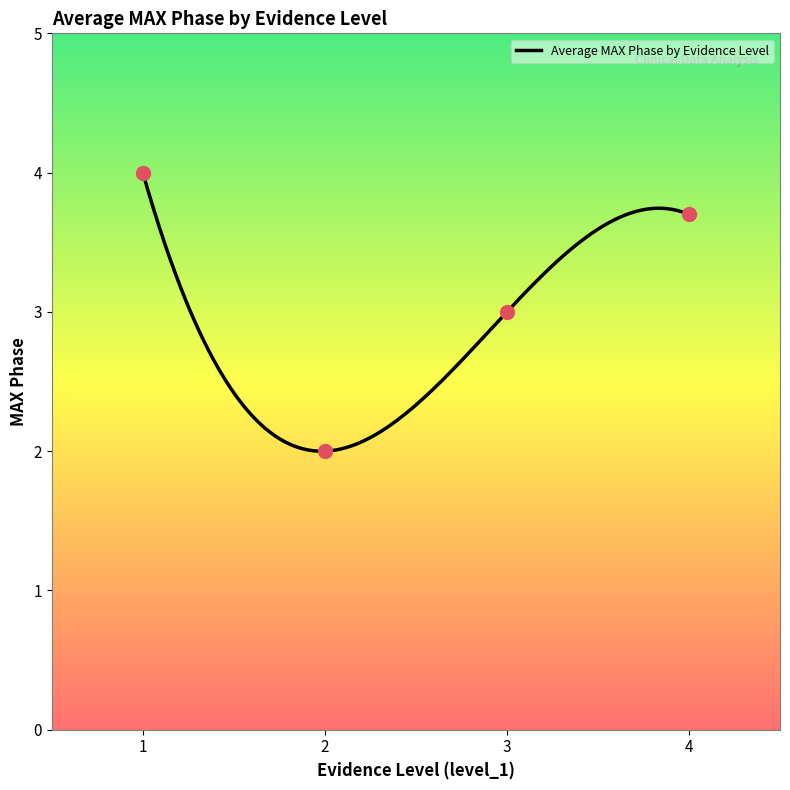

At which label does the data first exceed 3?

1